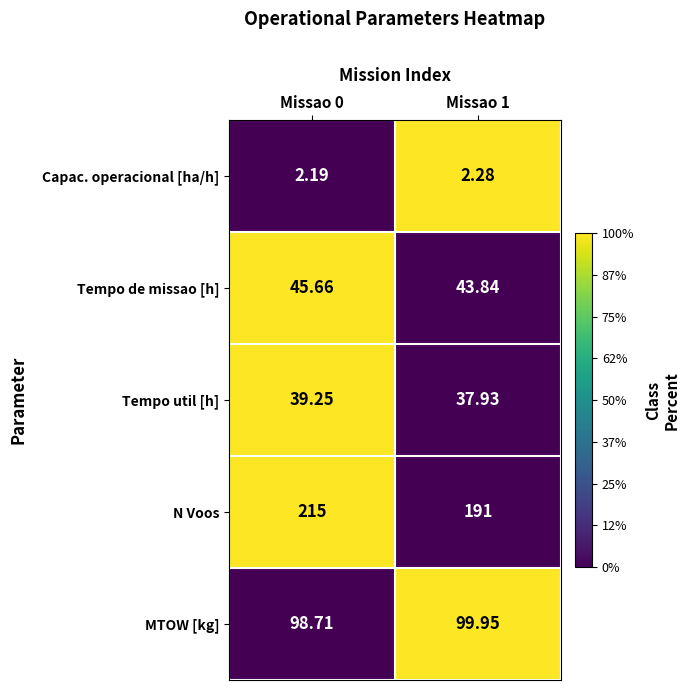

Rank the series by their maximum value, from highest to lowest.

N Voos, MTOW [kg], Tempo de missao [h], Tempo util [h], Capac. operacional [ha/h]